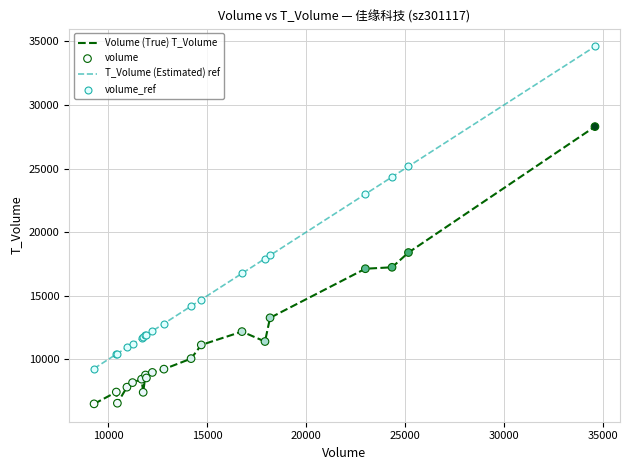

True or false: Volume (True) T_Volume and T_Volume (Estimated) ref cross at least once.

False